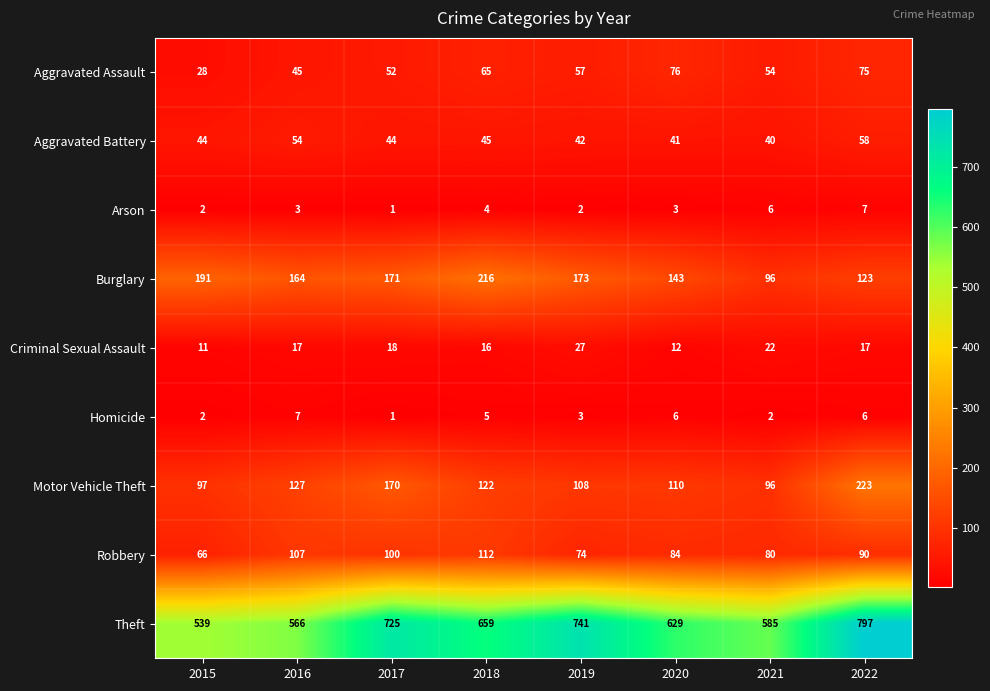

What is the total value across all series at 2021?

981